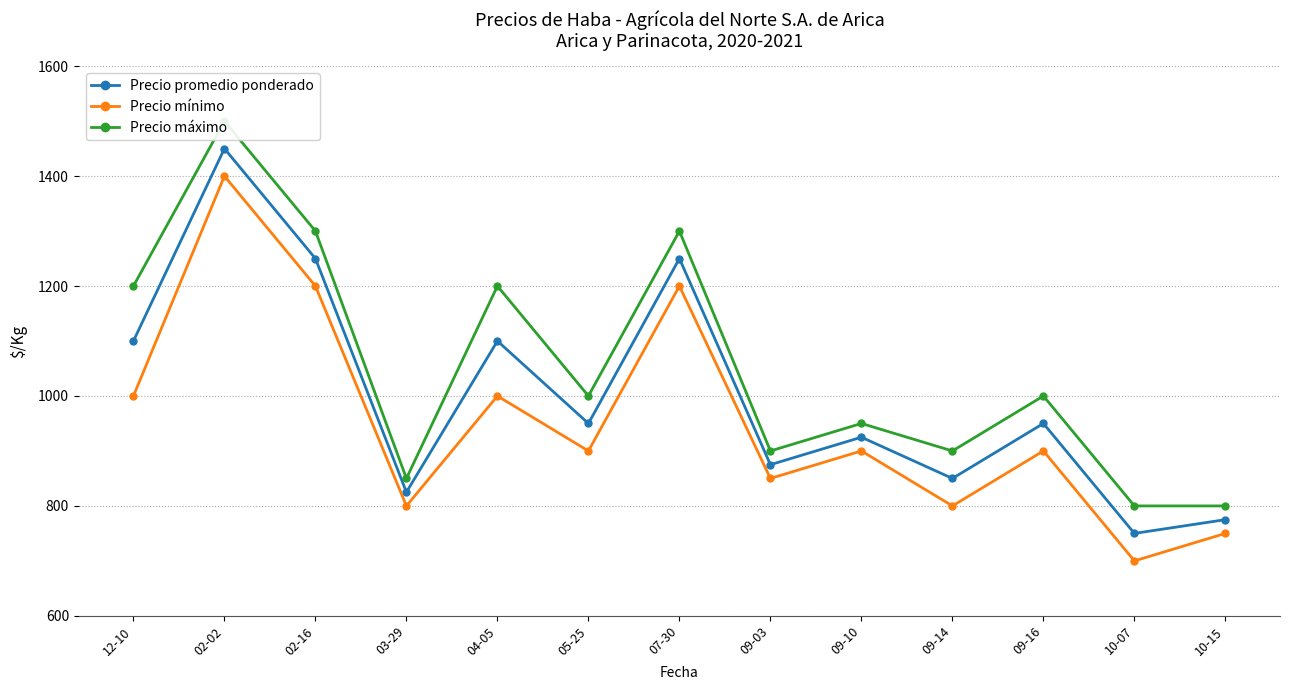

What are all the series names shown in the legend?

Precio promedio ponderado, Precio mínimo, Precio máximo